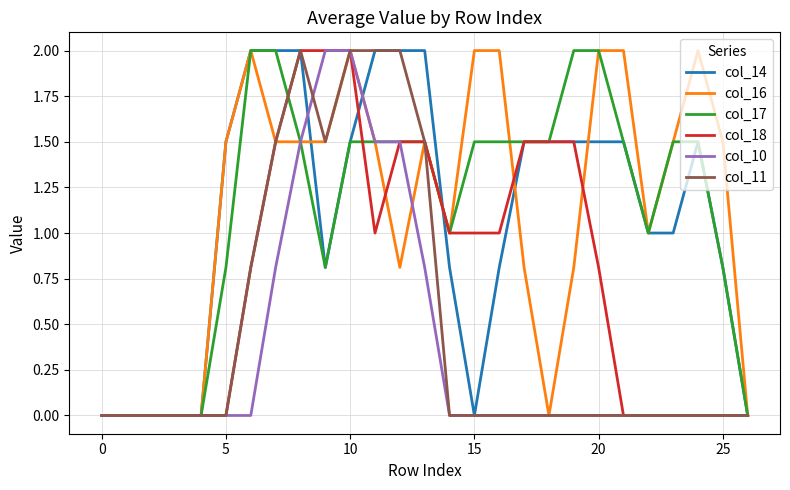

What is the maximum value for col_11?

2.0